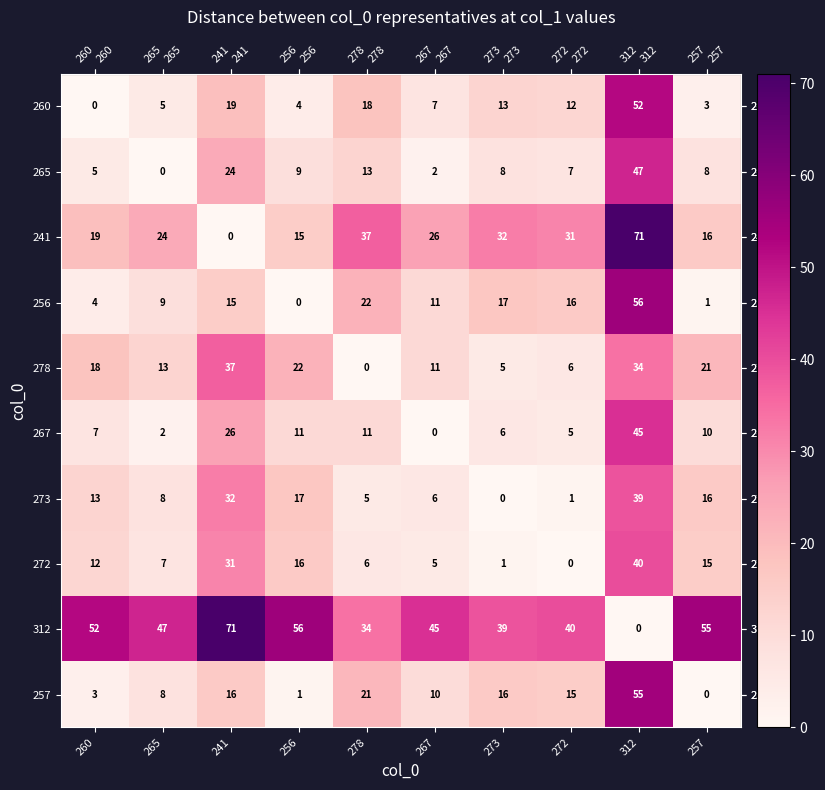

Is it true that 272 equals 11 at 265?

False